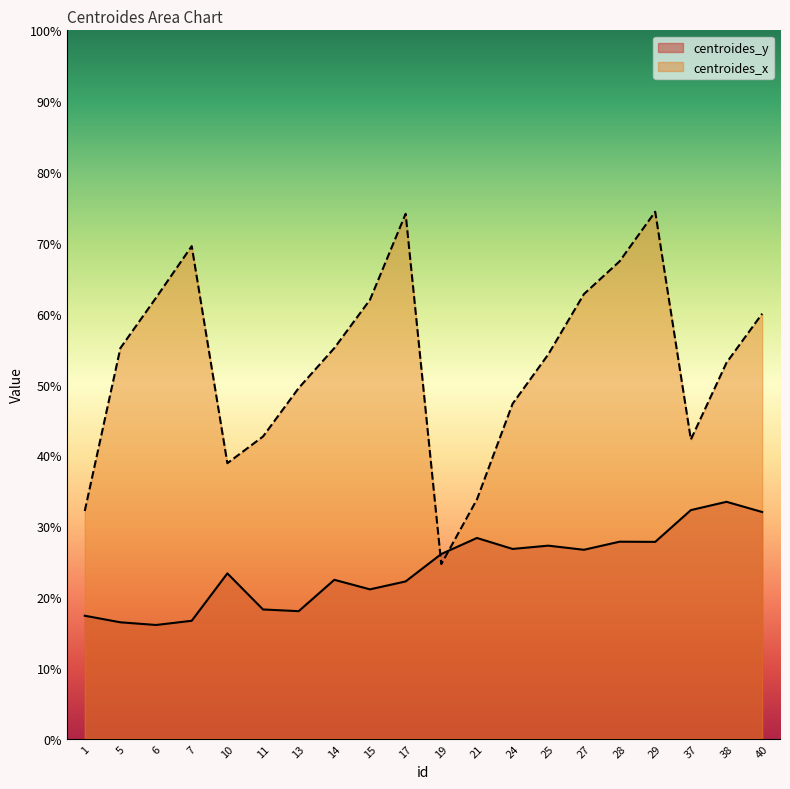

Reading left to right, list all the values displayed in this chart.

centroides_y: 1=17.4	5=16.4	6=16.1	7=16.6	10=23.3	11=18.2	13=18.0	14=22.4	15=21.1	17=22.2	19=26.1	21=28.3	24=26.8	25=27.2	27=26.7	28=27.8	29=27.8	37=32.3	38=33.4	40=32.0
centroides_x: 1=32.1	5=55.1	6=62.2	7=69.5	10=38.9	11=42.7	13=49.5	14=55.1	15=62.0	17=74.1	19=24.6	21=33.8	24=47.3	25=54.2	27=62.8	28=67.4	29=74.4	37=42.2	38=53.1	40=60.0